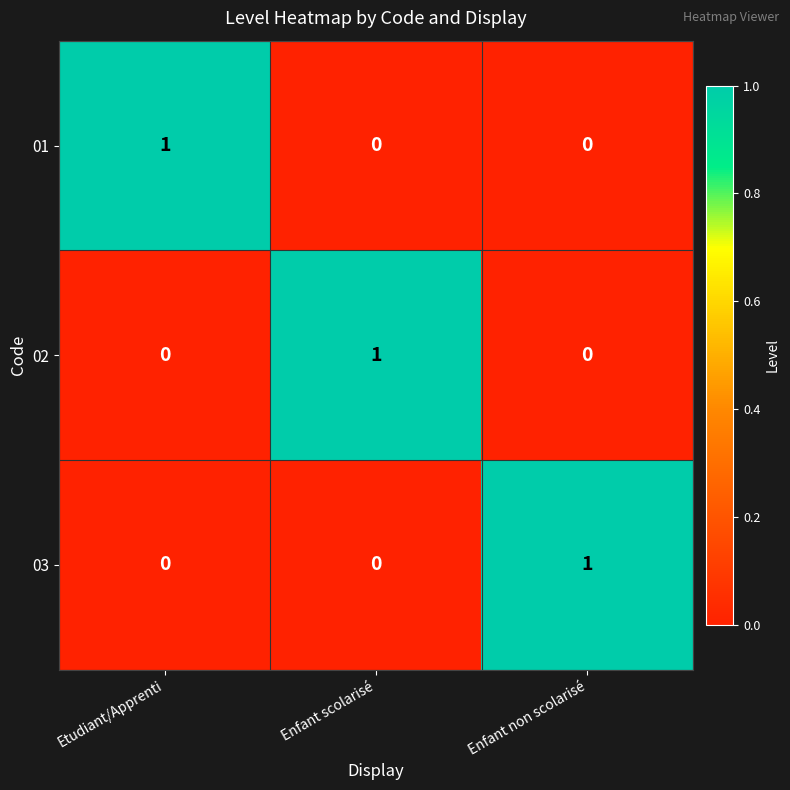

Is the value of 02 at Etudiant/Apprenti greater than the value of 01 at Etudiant/Apprenti?

No